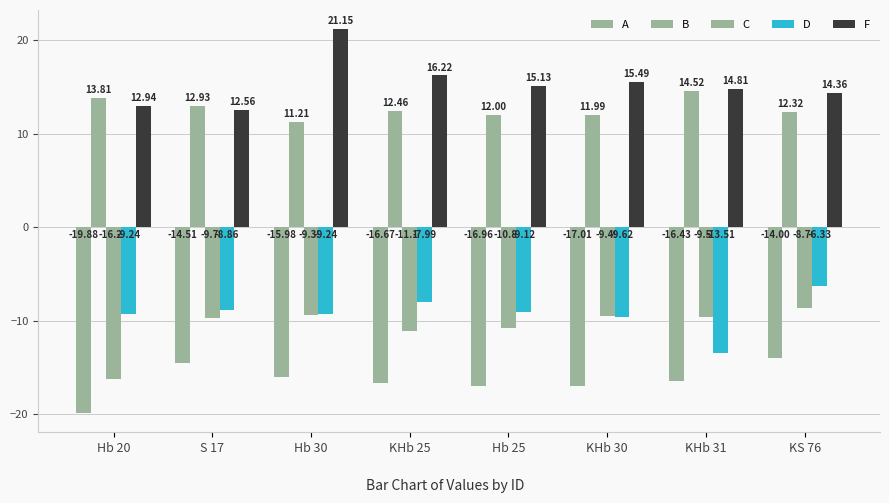

Where is B nearest to the value 12?

Hb 25